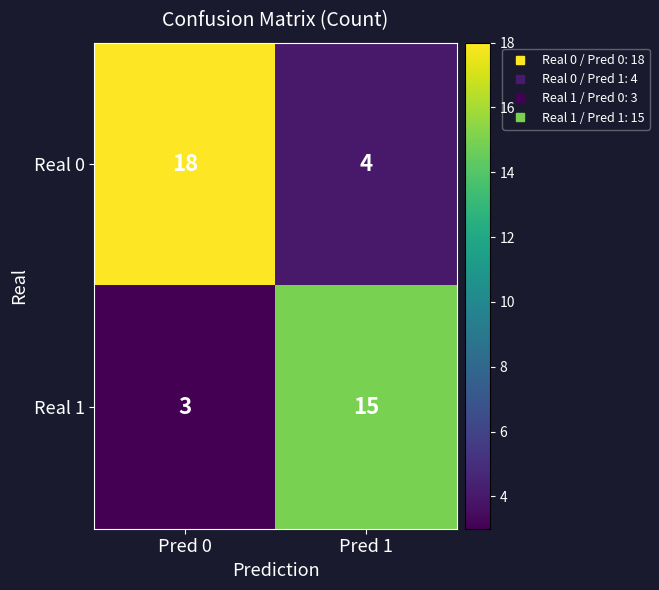

Which series has the largest range (max minus min)?

Real 0